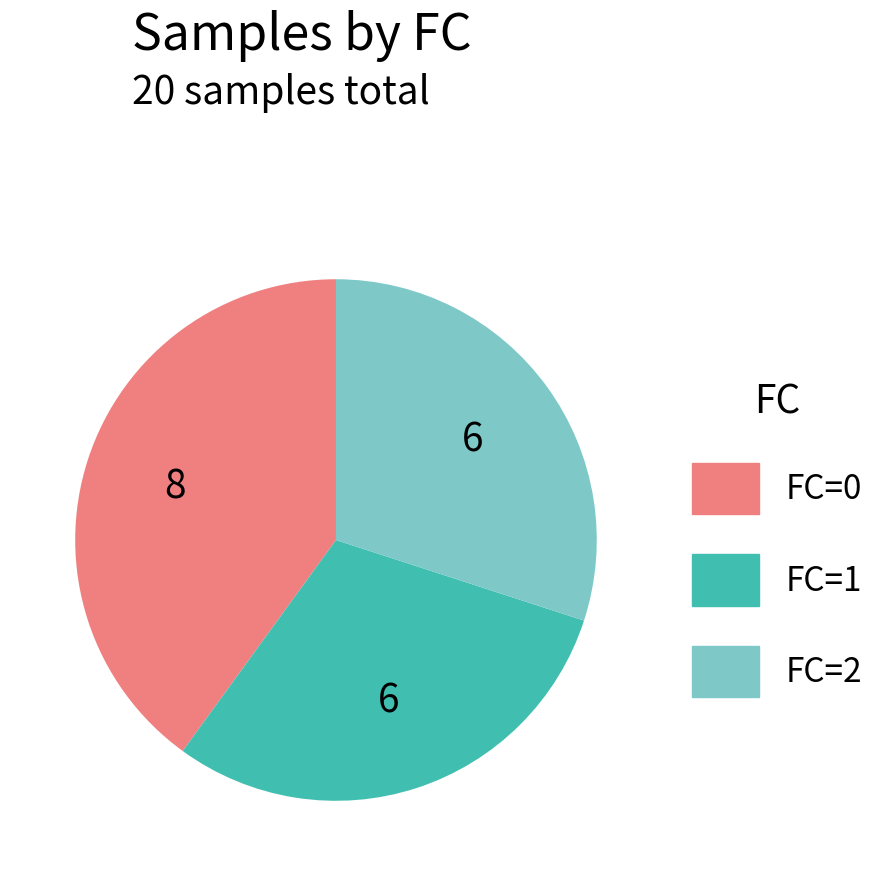

Is the sum of FC=1 and FC=2 greater than half?

Yes